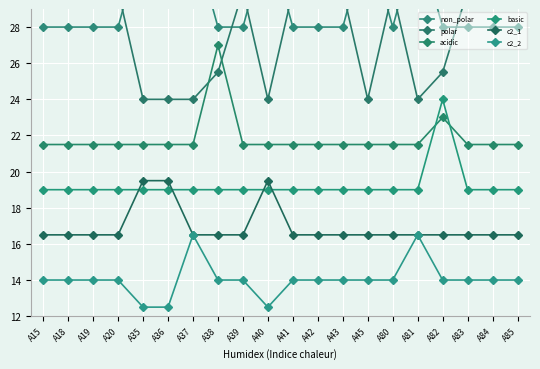

True or false: c2_2 and polar cross at least once.

False